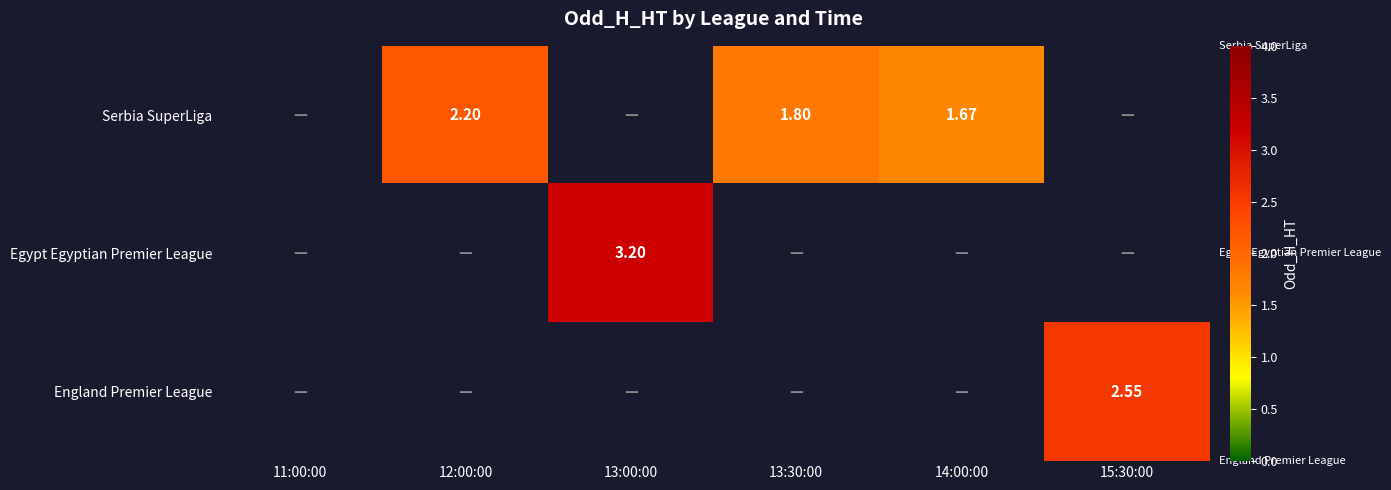

What is the average value of the Serbia SuperLiga series?

0.9